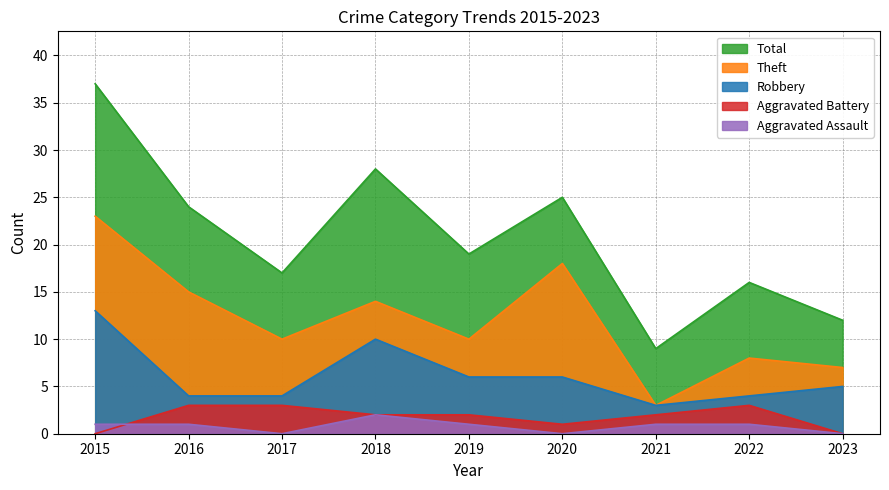

What is the spread (max minus min) of values at 2016?

23